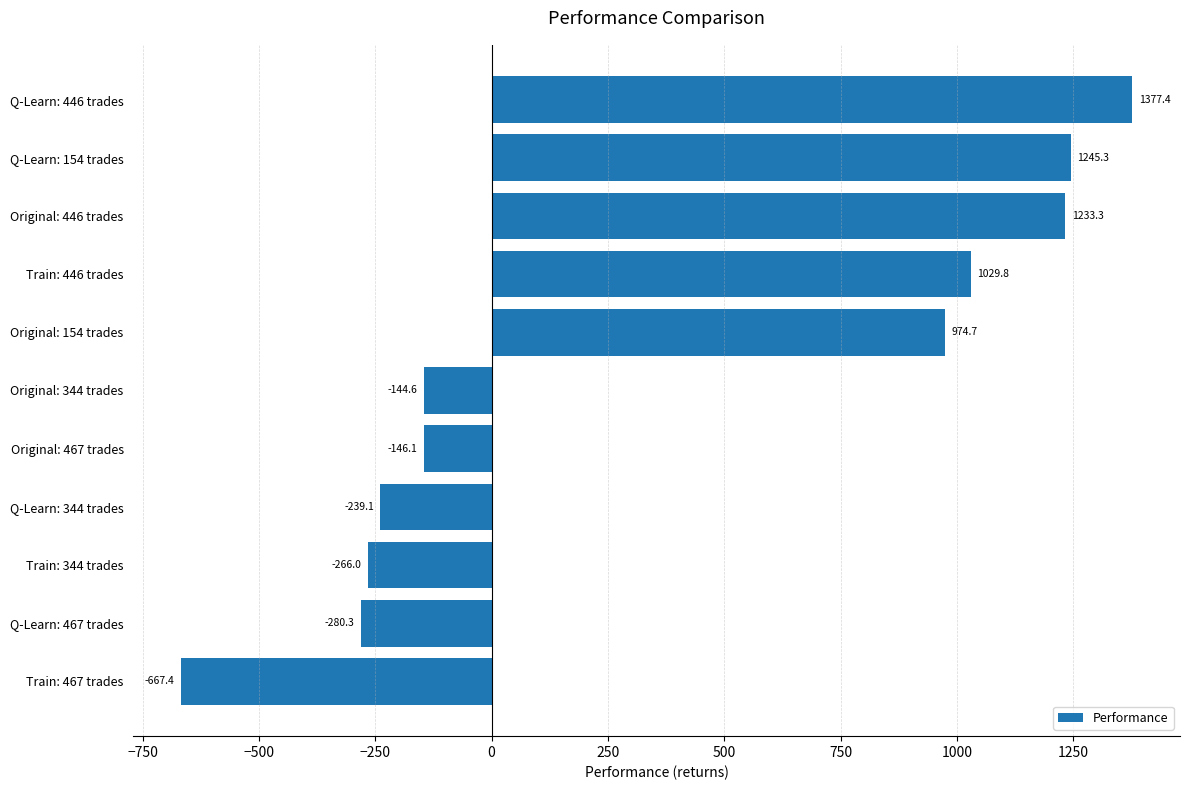

Reading top to bottom, list all the values displayed in this chart.

1377.4	1245.3	1233.3	1029.8	974.7	-144.6	-146.1	-239.1	-266.0	-280.3	-667.4